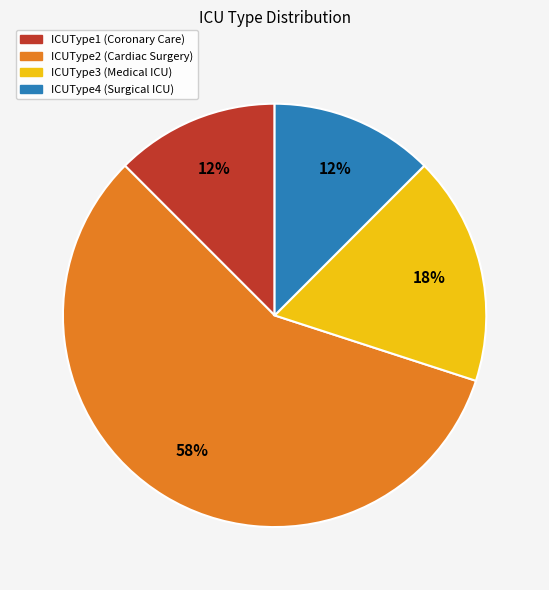

Which category has the biggest portion of the pie?

ICUType2